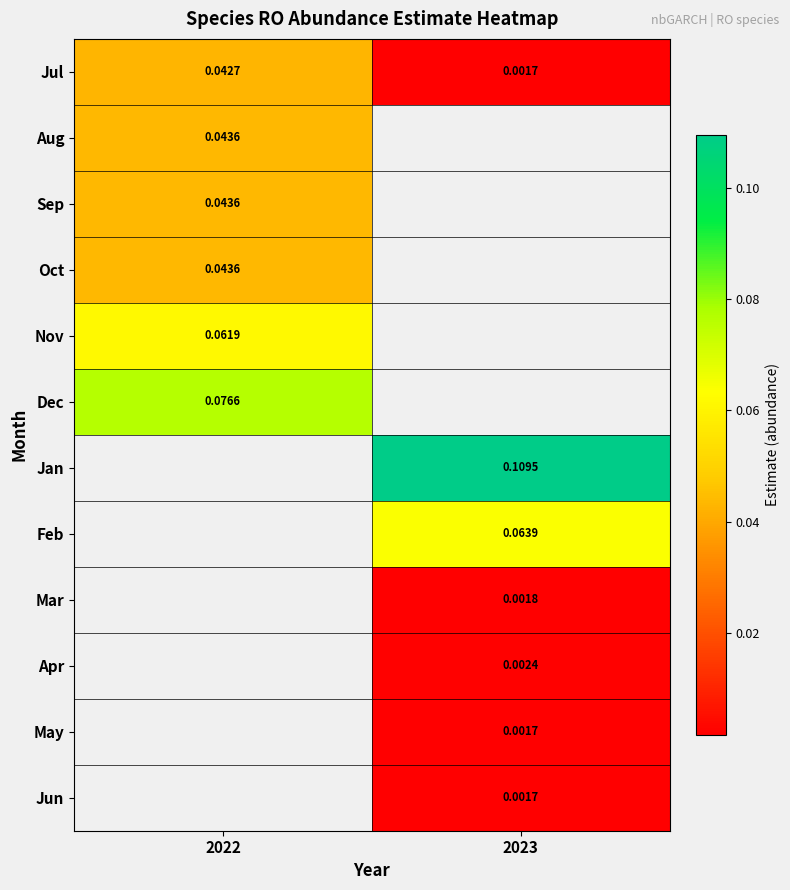

At 2023, list the series in order from smallest to largest.

Jul, Aug, Sep, Oct, Nov, Dec, Jun, May, Mar, Apr, Feb, Jan